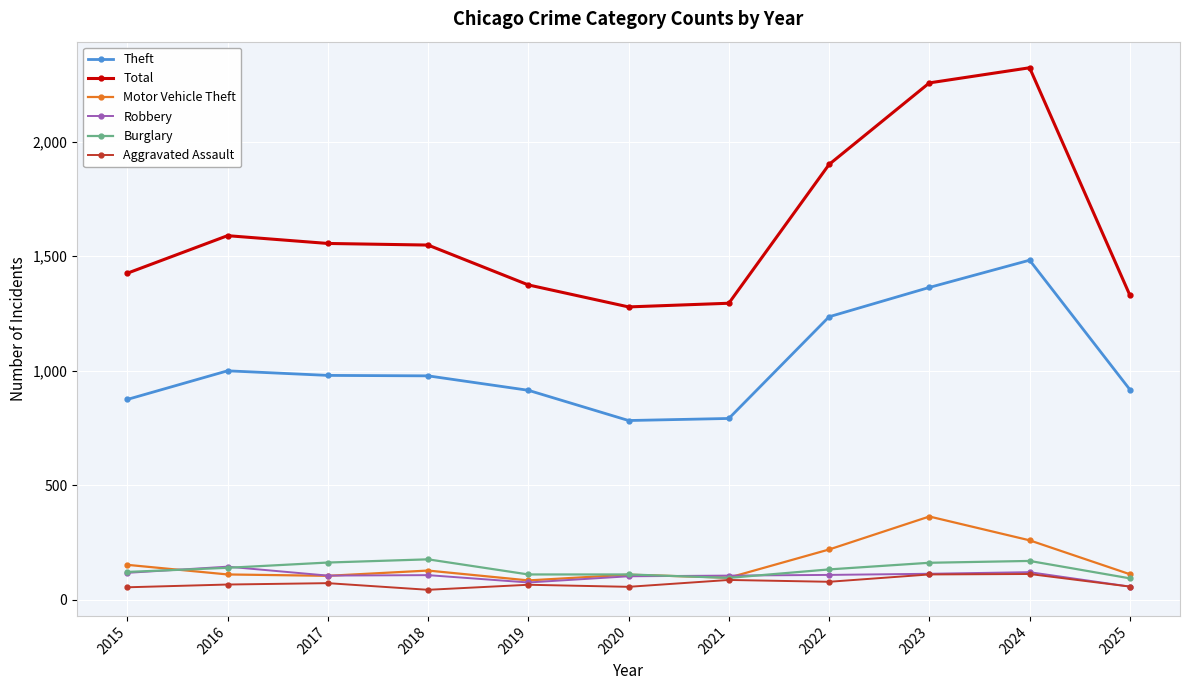

Which series changed the most between 2023 and 2025?

Total